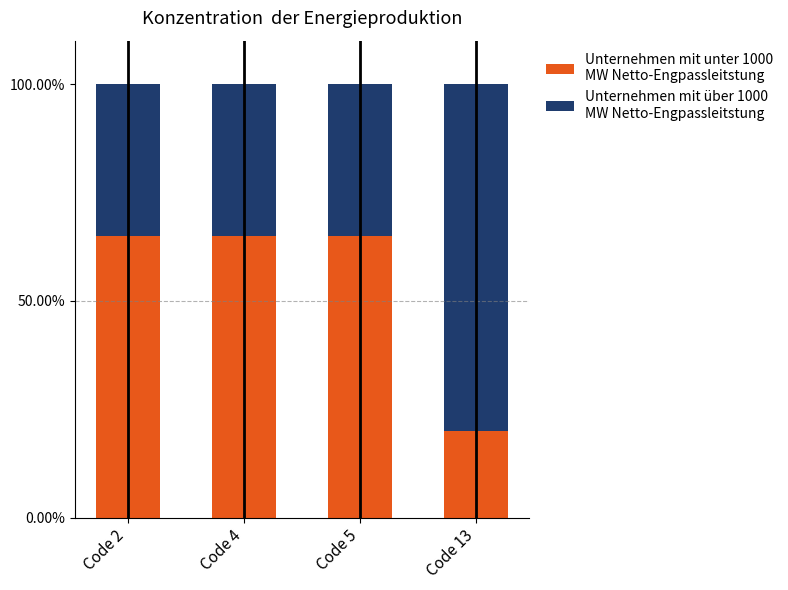

What is the total value across all series at Code 5?

100